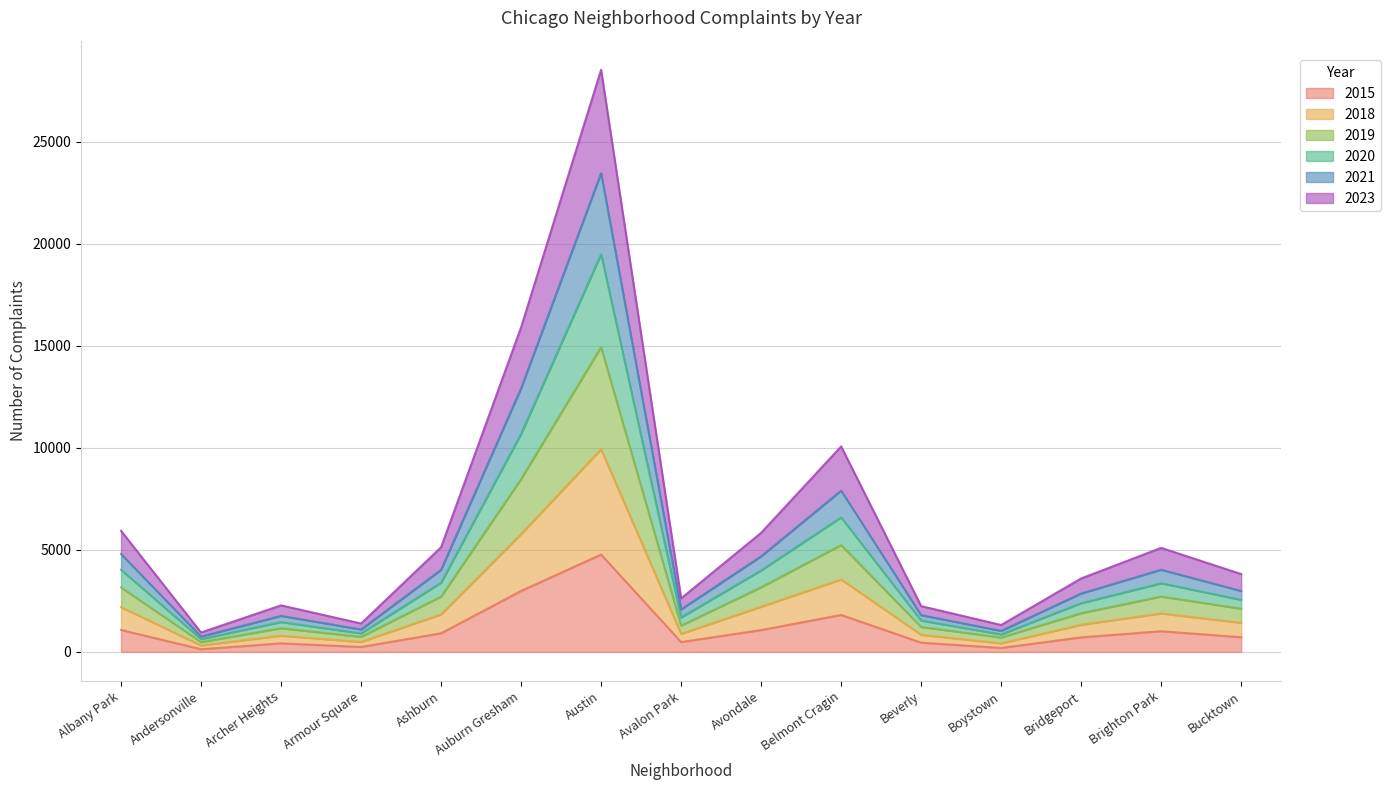

What is the difference between the highest and lowest values at Avalon Park?

2142